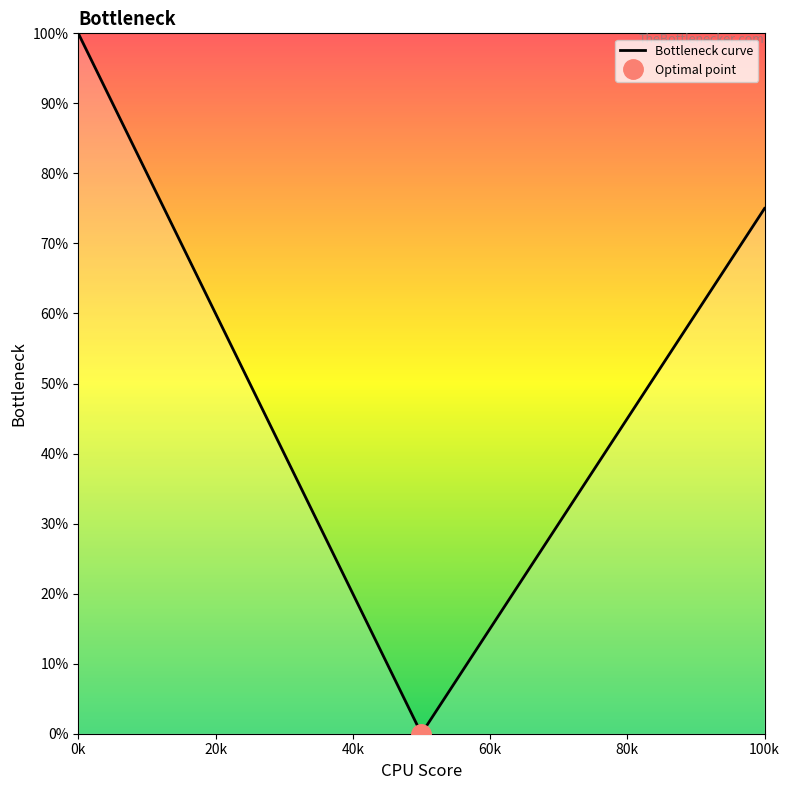

True or false: Bottleneck curve has a value of 75 at 100k.

True